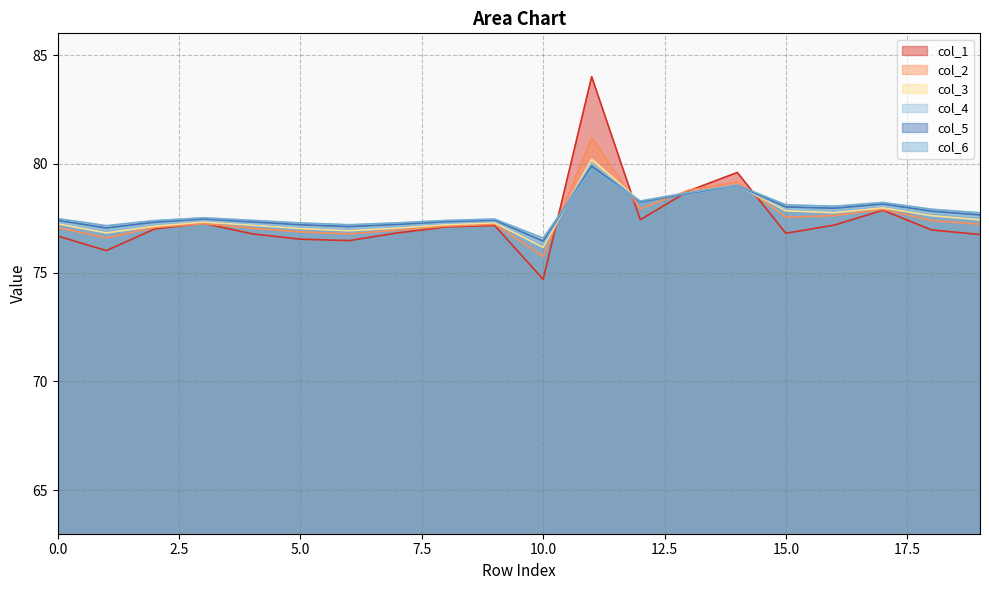

What is the sum of the col_1 values at 18 and 4?

153.7